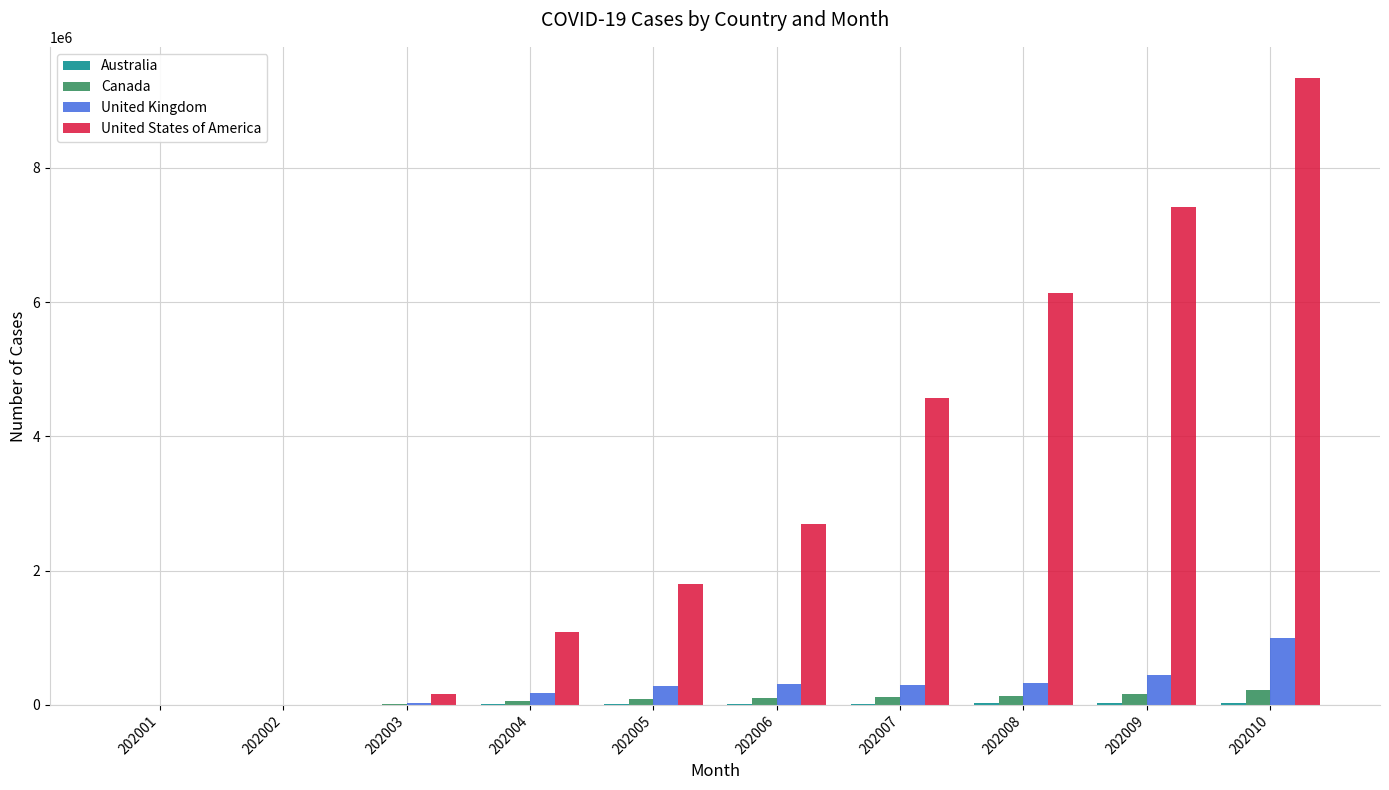

Which category has the highest value across all series?

202010